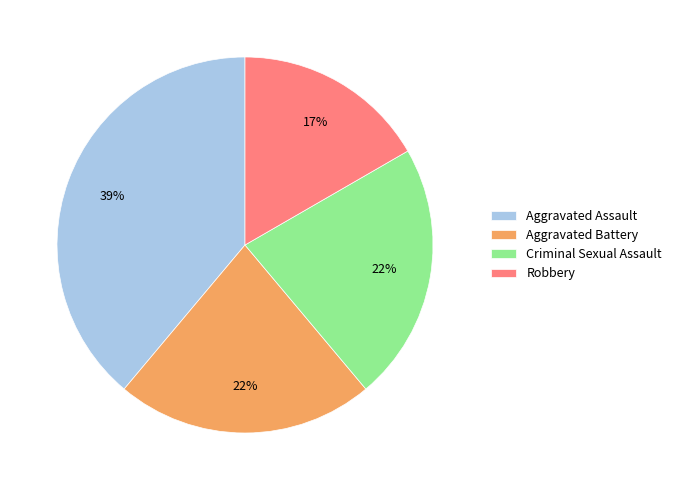

Which has a higher value, Criminal Sexual Assault or Aggravated Assault?

Aggravated Assault